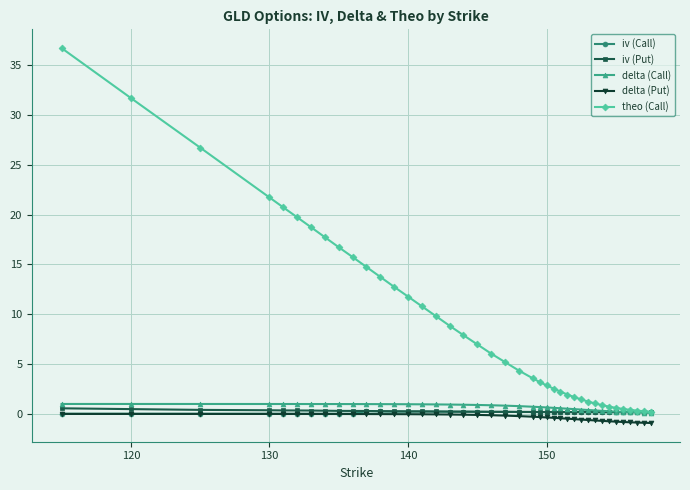

Which series has the widest spread of values?

theo (Call)